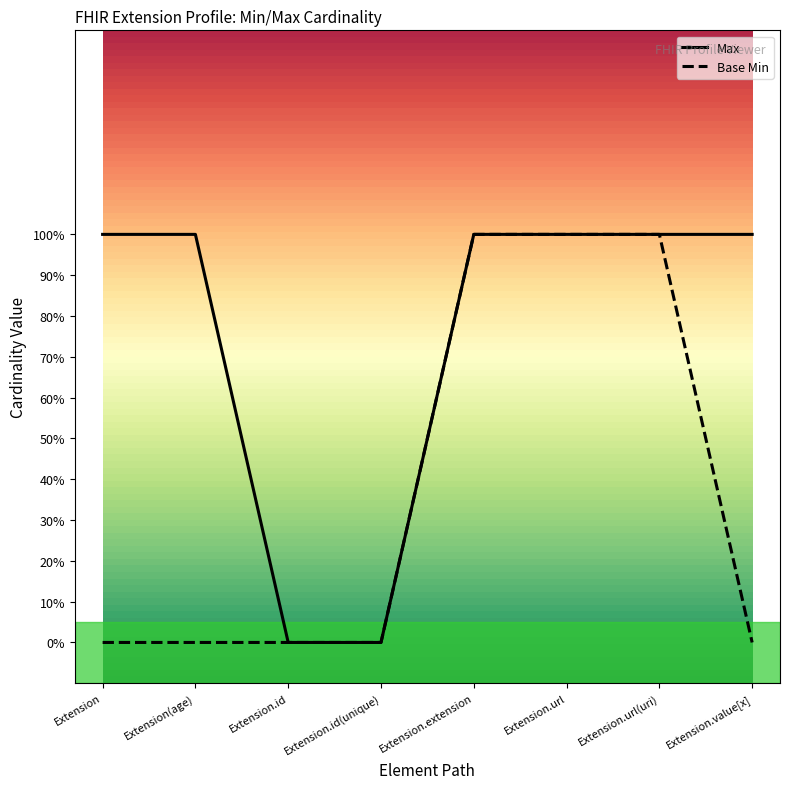

Rank the series by their maximum value, from highest to lowest.

Max, Base Min